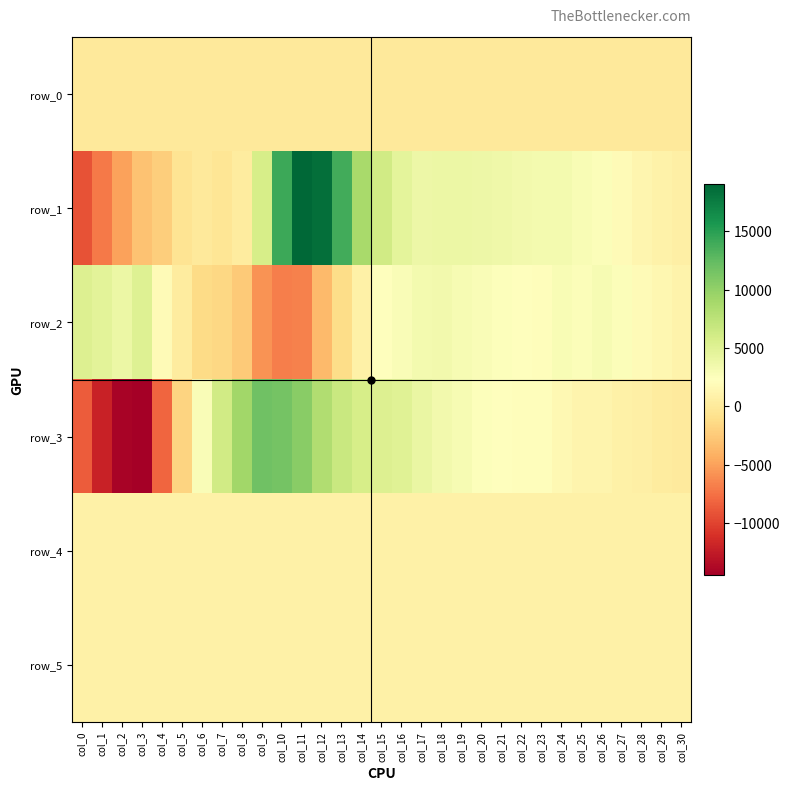

What is the maximum value shown in the chart?

19058.0